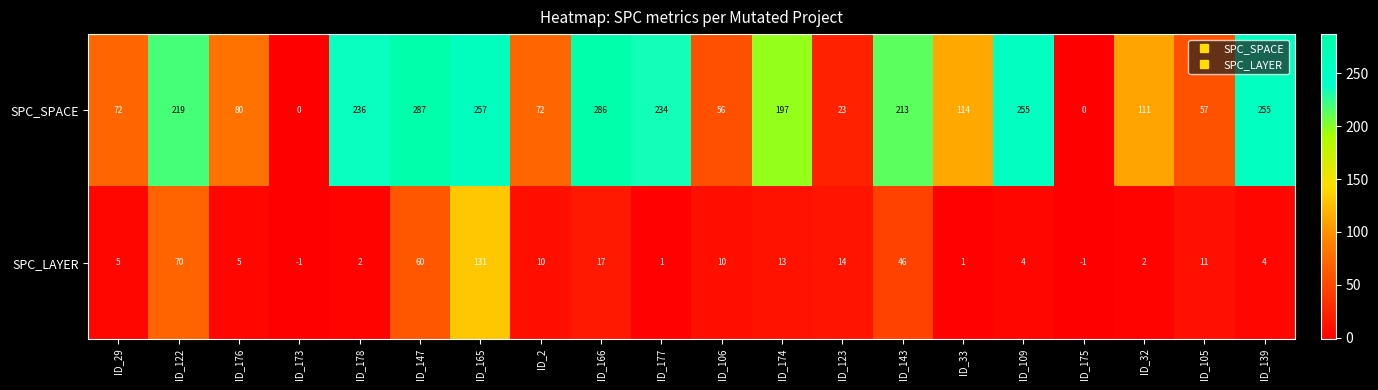

List the series in order of their overall mean, highest first.

SPC_SPACE, SPC_LAYER